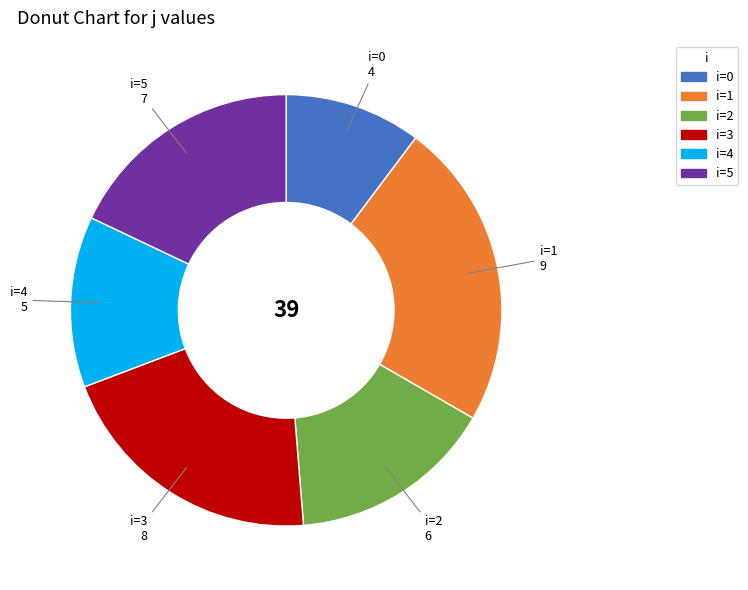

Rank the categories by value from lowest to highest.

i=0, i=4, i=2, i=5, i=3, i=1